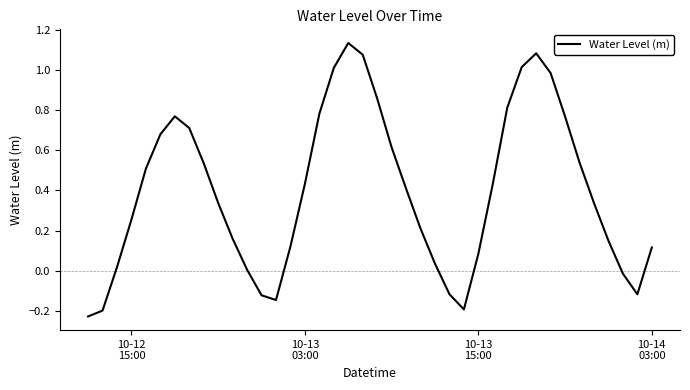

Count the number of categories in the chart.

40